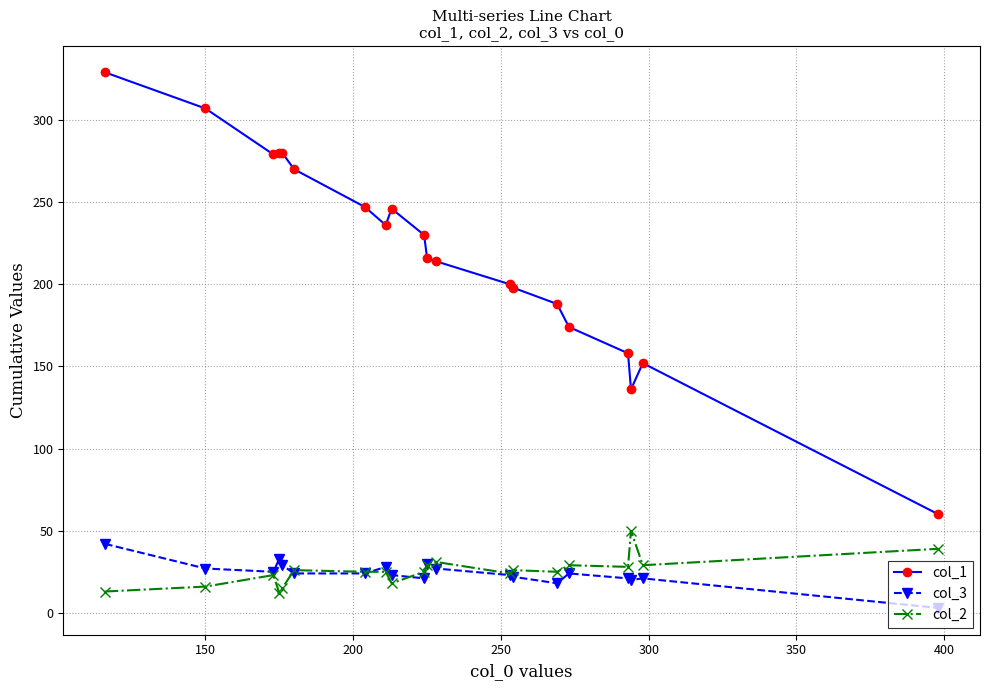

True or false: col_3 has more than 1 interior local peaks.

True